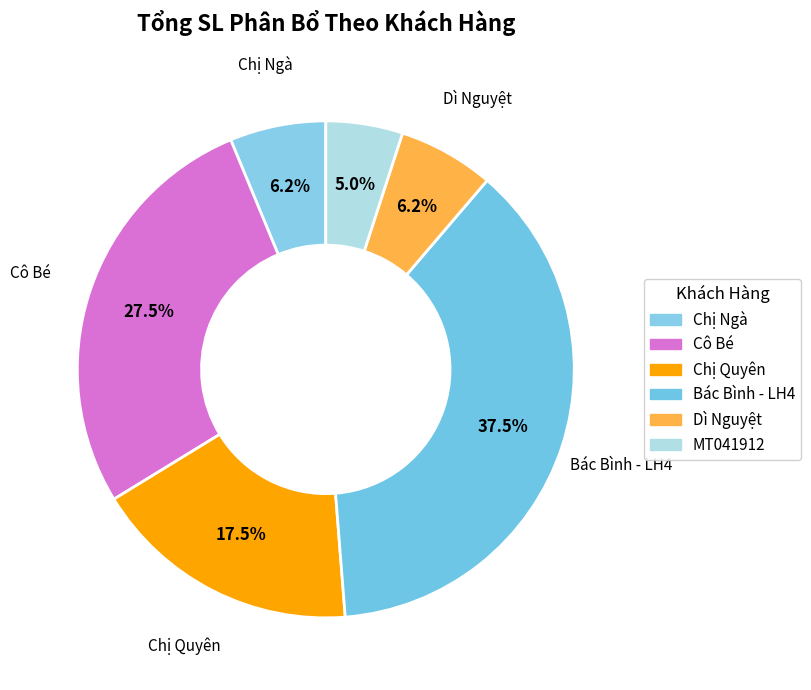

Combined, do Bác Bình - LH4 and MT041912 account for over 50%?

No